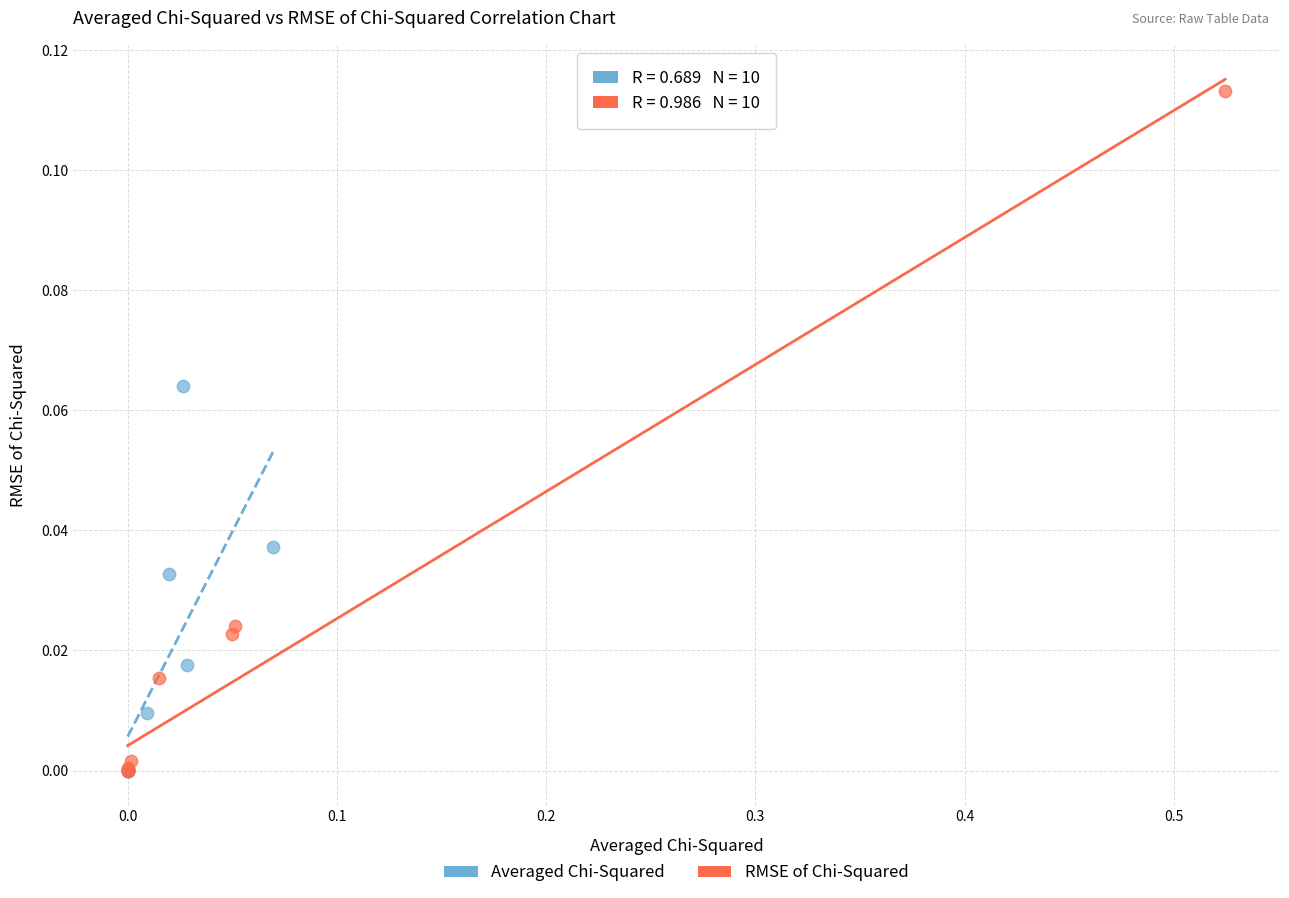

Which series has the widest spread of Y values?

RMSE of Chi-Squared